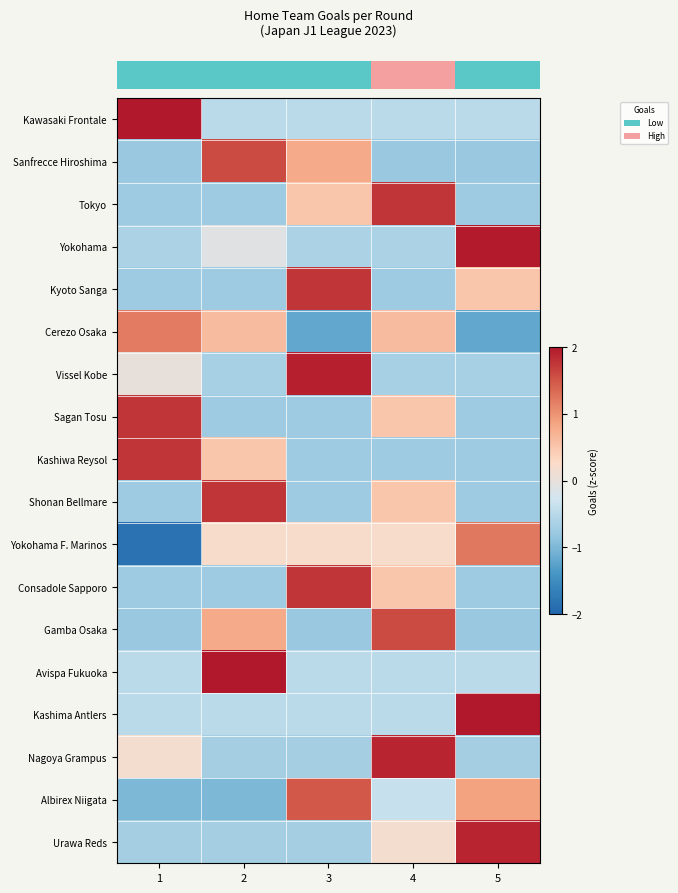

How many series are shown in this chart?

18